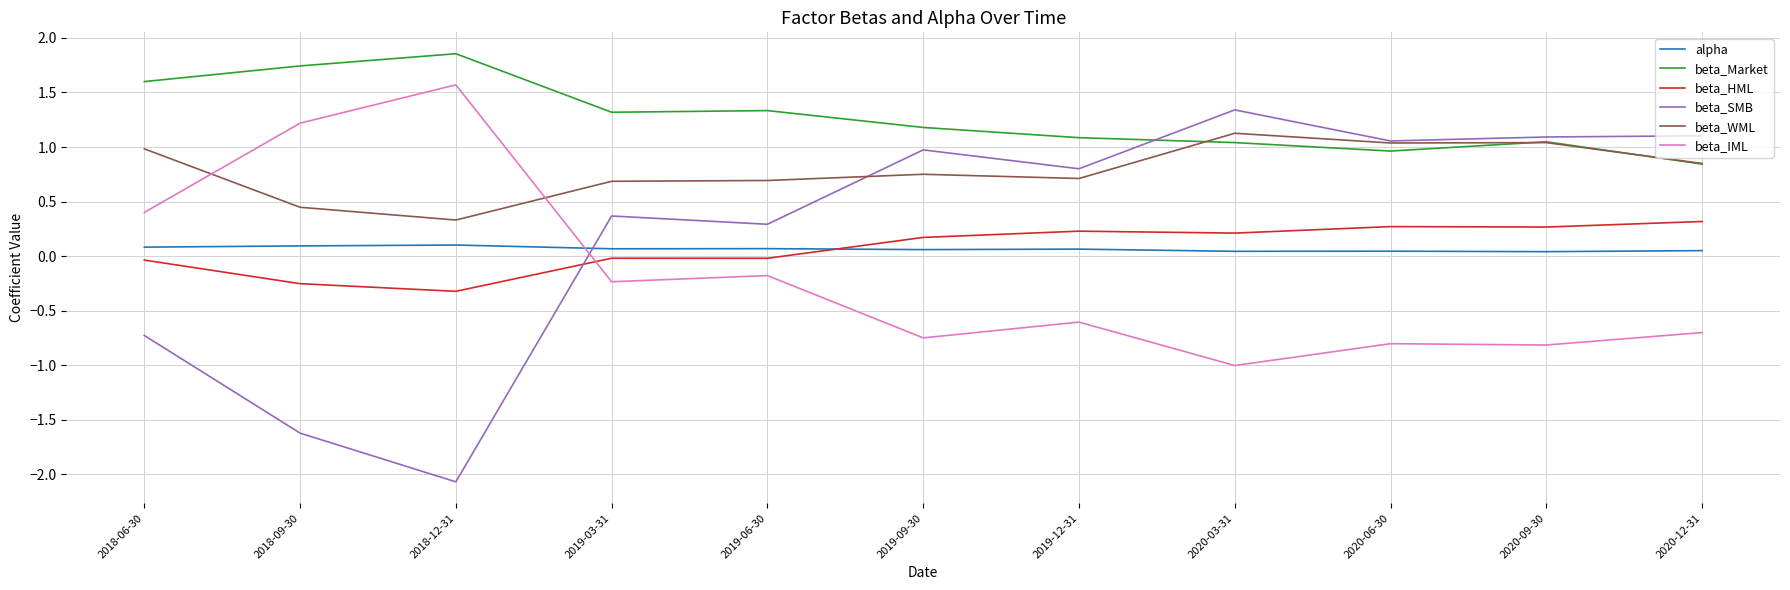

After their last crossing, which series has the higher values: beta_WML or beta_IML?

beta_WML